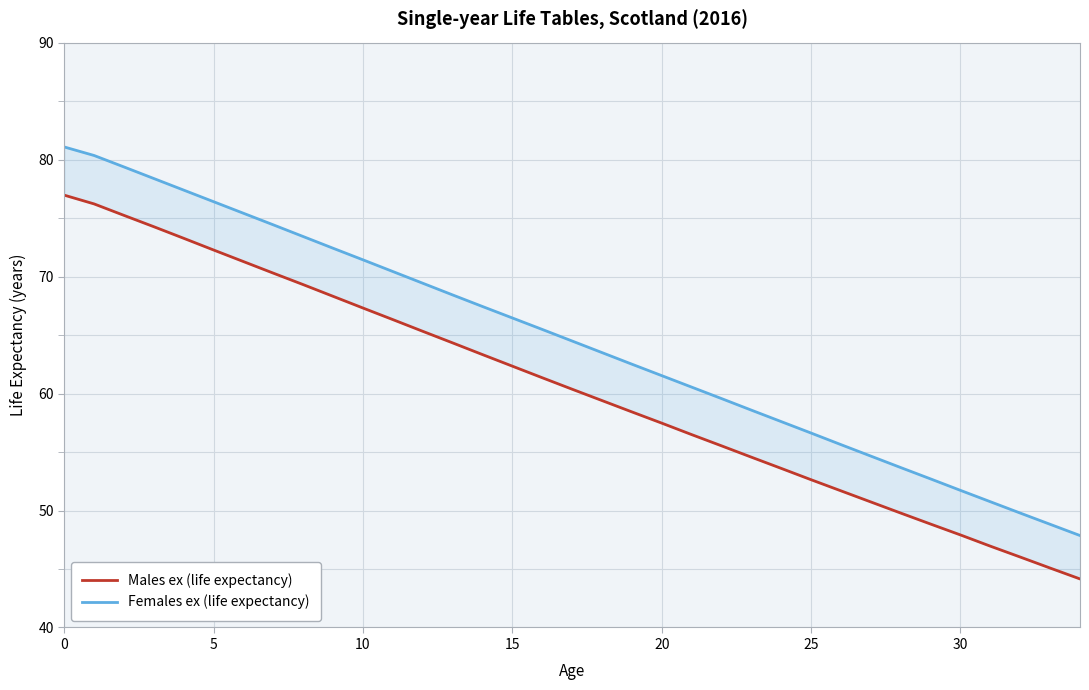

What is the minimum value for Females ex (life expectancy)?

47.9